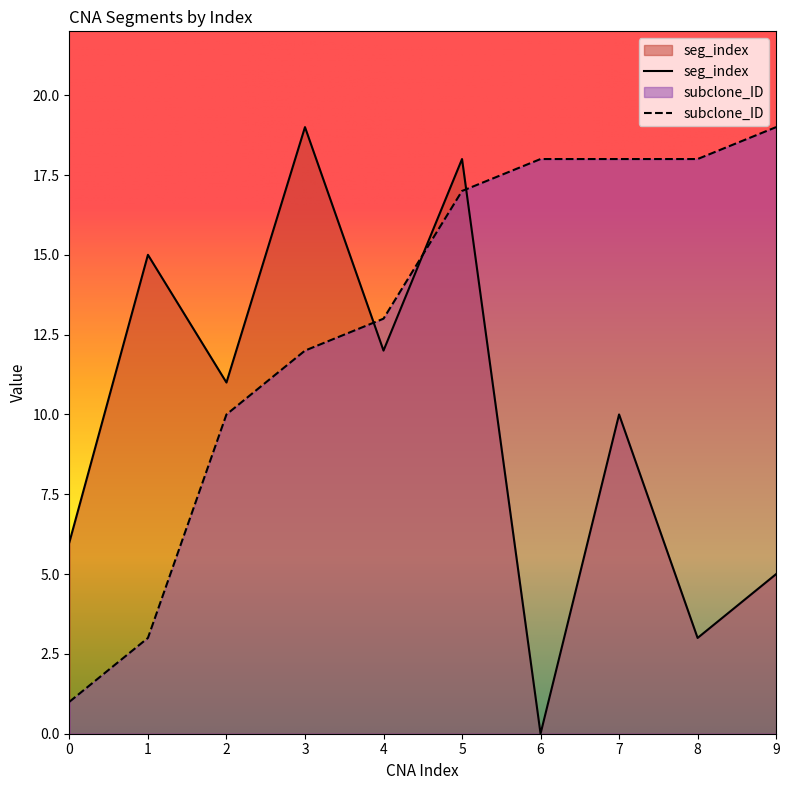

What is the sum of the seg_index values at 4 and 9?

17